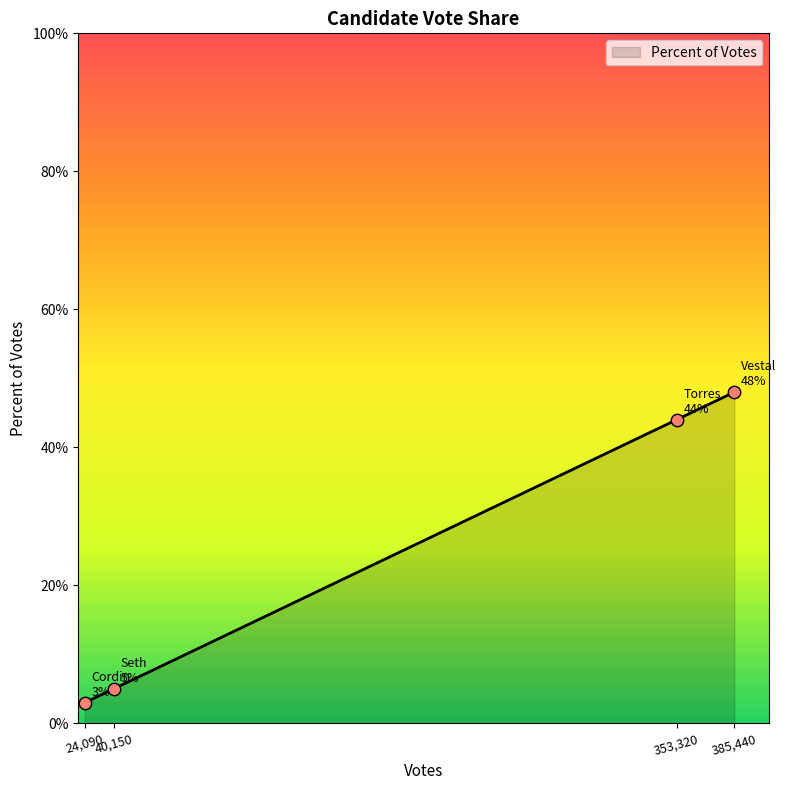

What is the change in value from 24,090 to 385,440?

+45